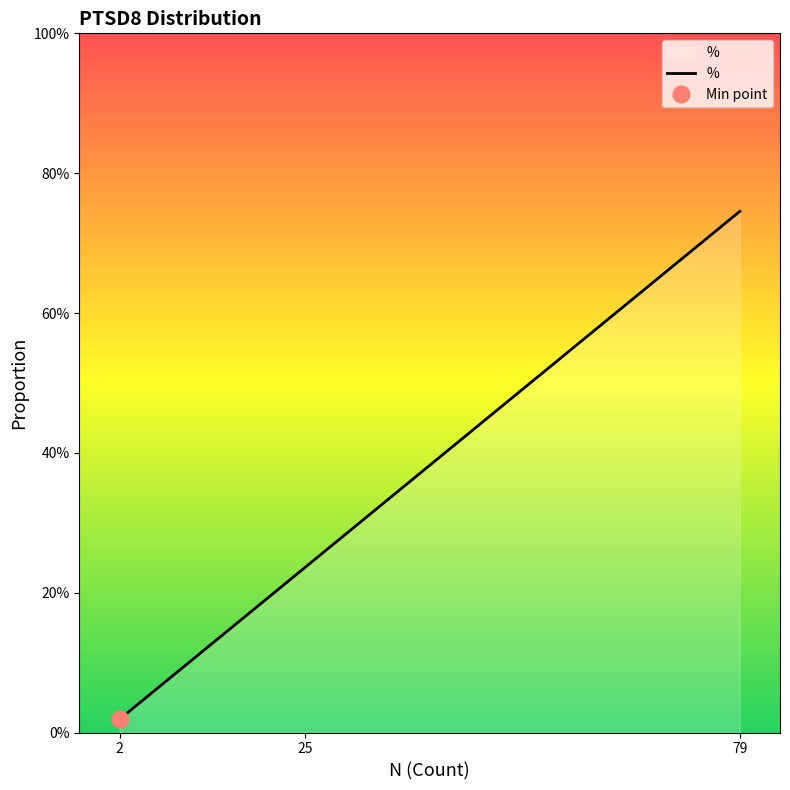

Between 25 and 2, which is larger?

25